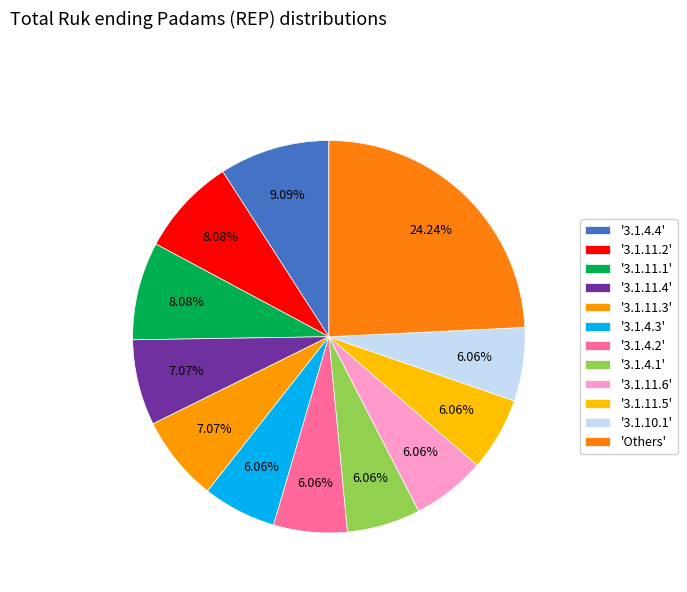

Count the number of slices in the pie.

12